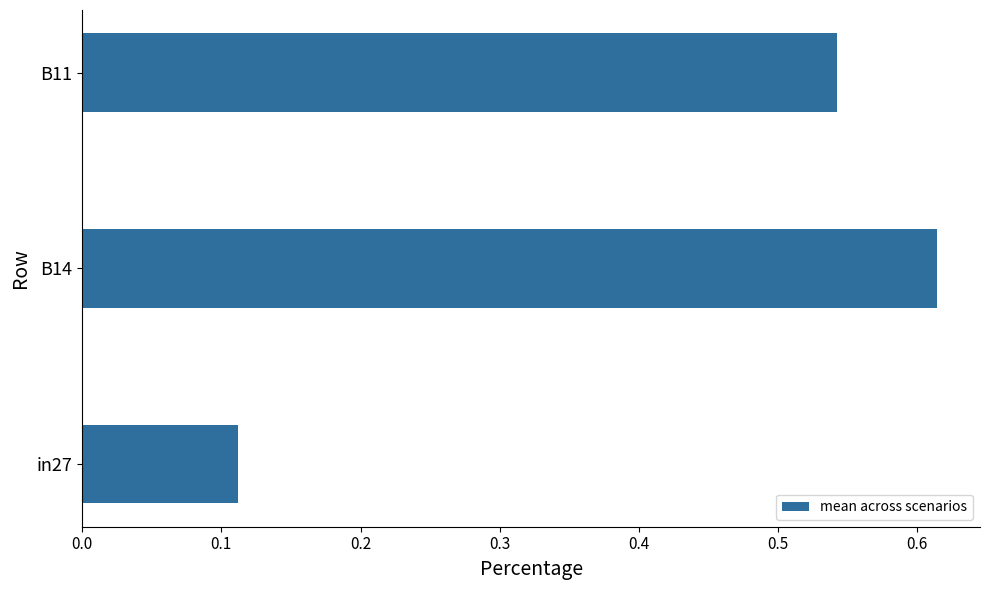

Where is the data nearest to the value 0?

in27